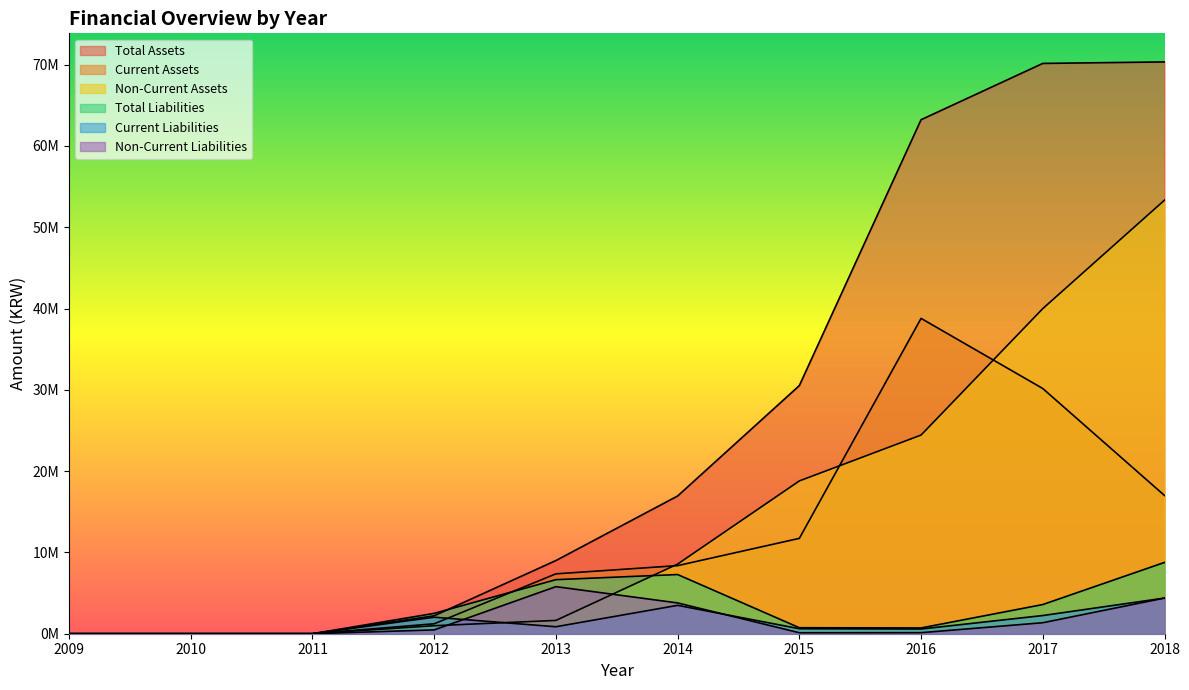

Where is the first local maximum for Non-Current Liabilities?

2013